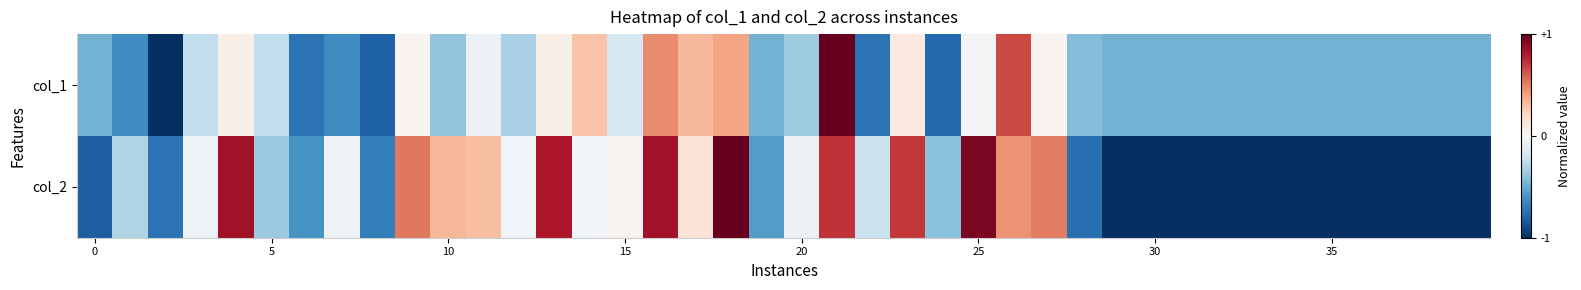

At how many categories does at least one series exceed 0?

15